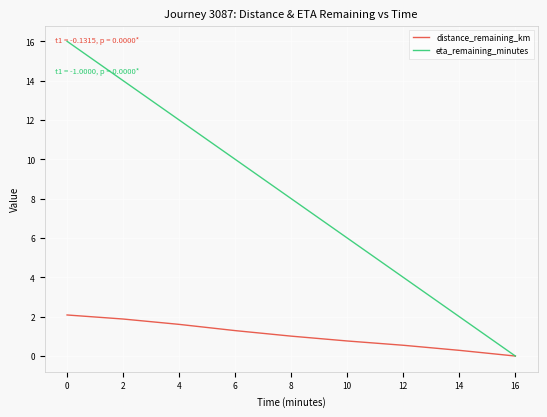

Reading right to left, extract all data points from this chart.

distance_remaining_km: 0.0	0.3	0.5	0.8	1.0	1.3	1.6	1.9	2.1
eta_remaining_minutes: 0.0	2.0	4.0	6.0	8.0	10.0	12.0	14.0	16.0